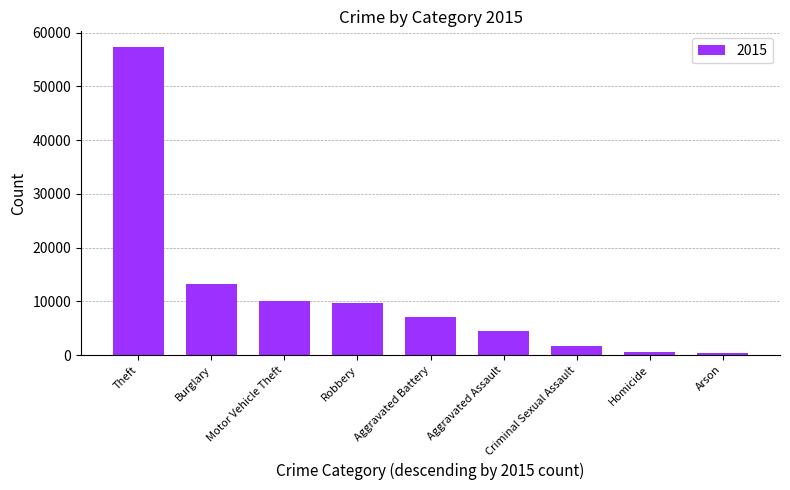

What is the change in value from Burglary to Aggravated Assault?

-8704